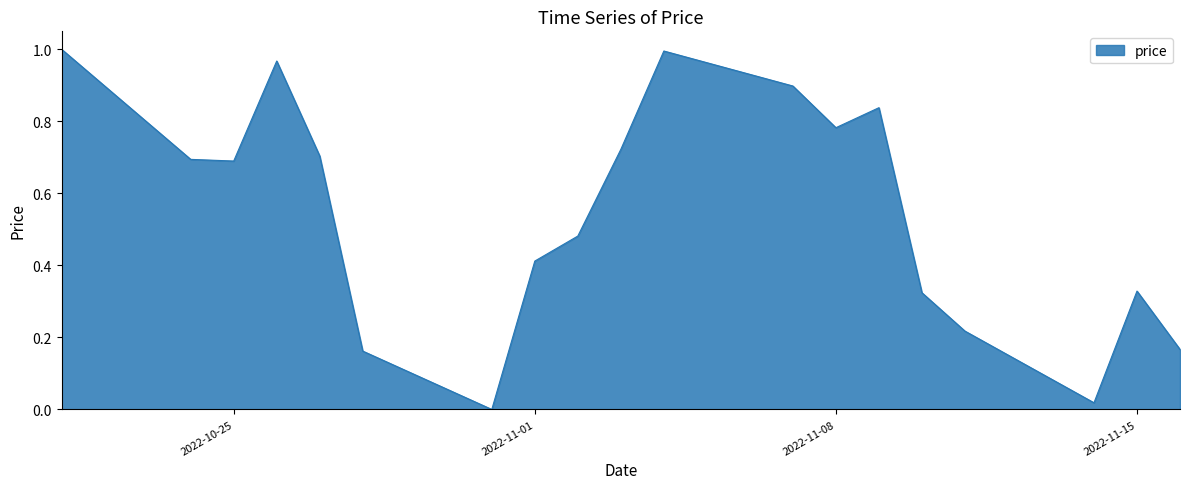

True or false: the data has more than 0 interior local peaks.

True